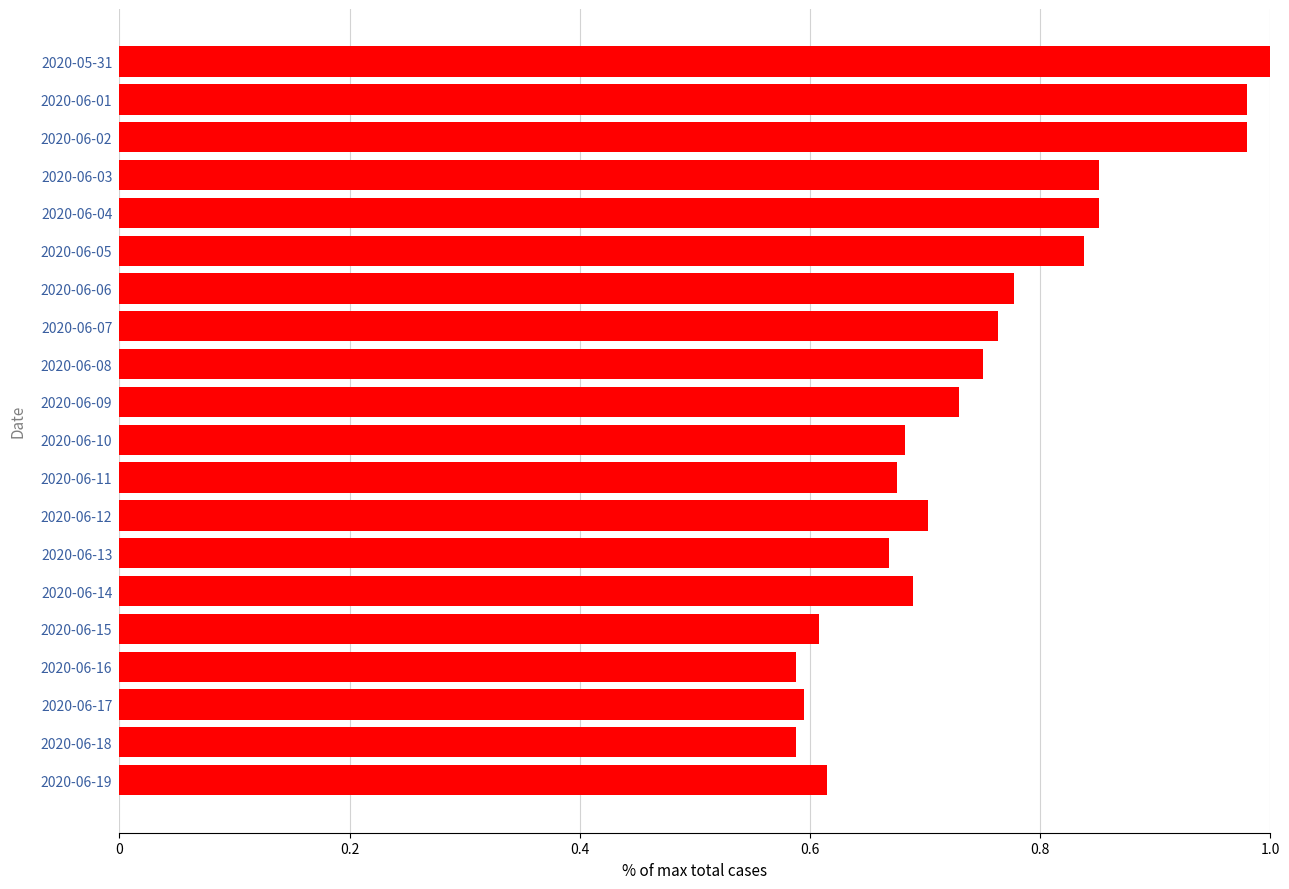

What position from the bottom is 2020-06-08?

12